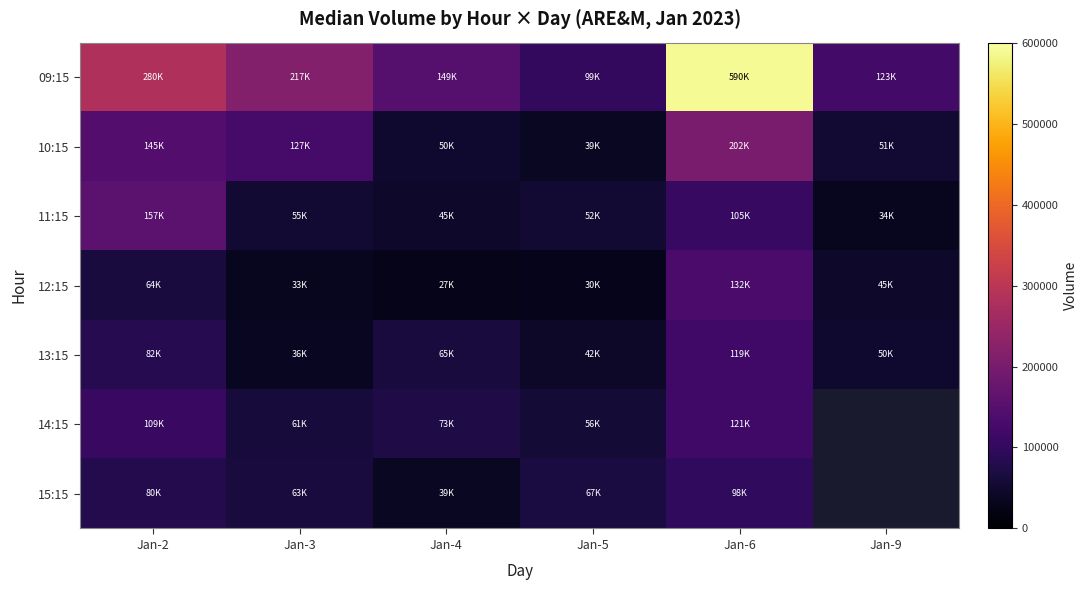

How many distinct data groups are displayed?

7